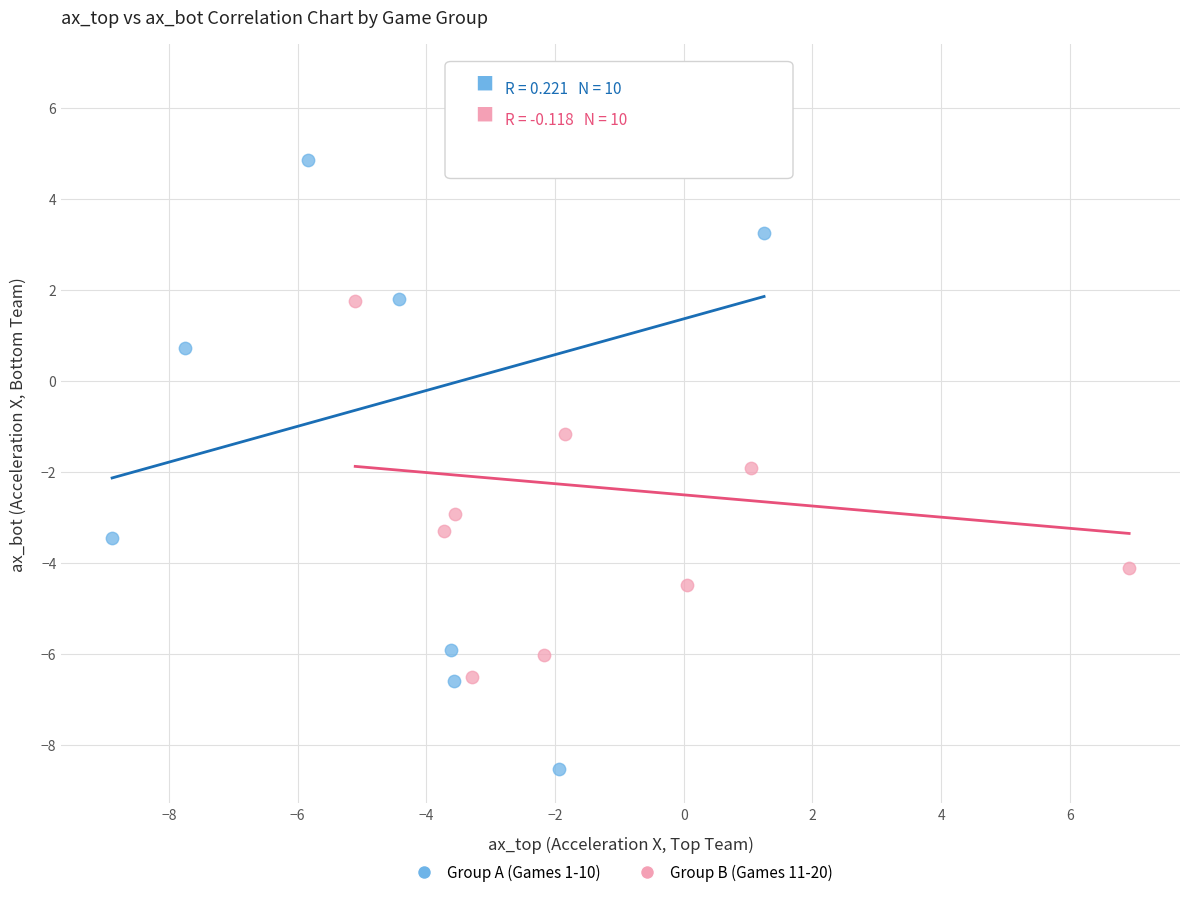

Which series has the largest Y range (max minus min)?

Group A (Games 1-10)